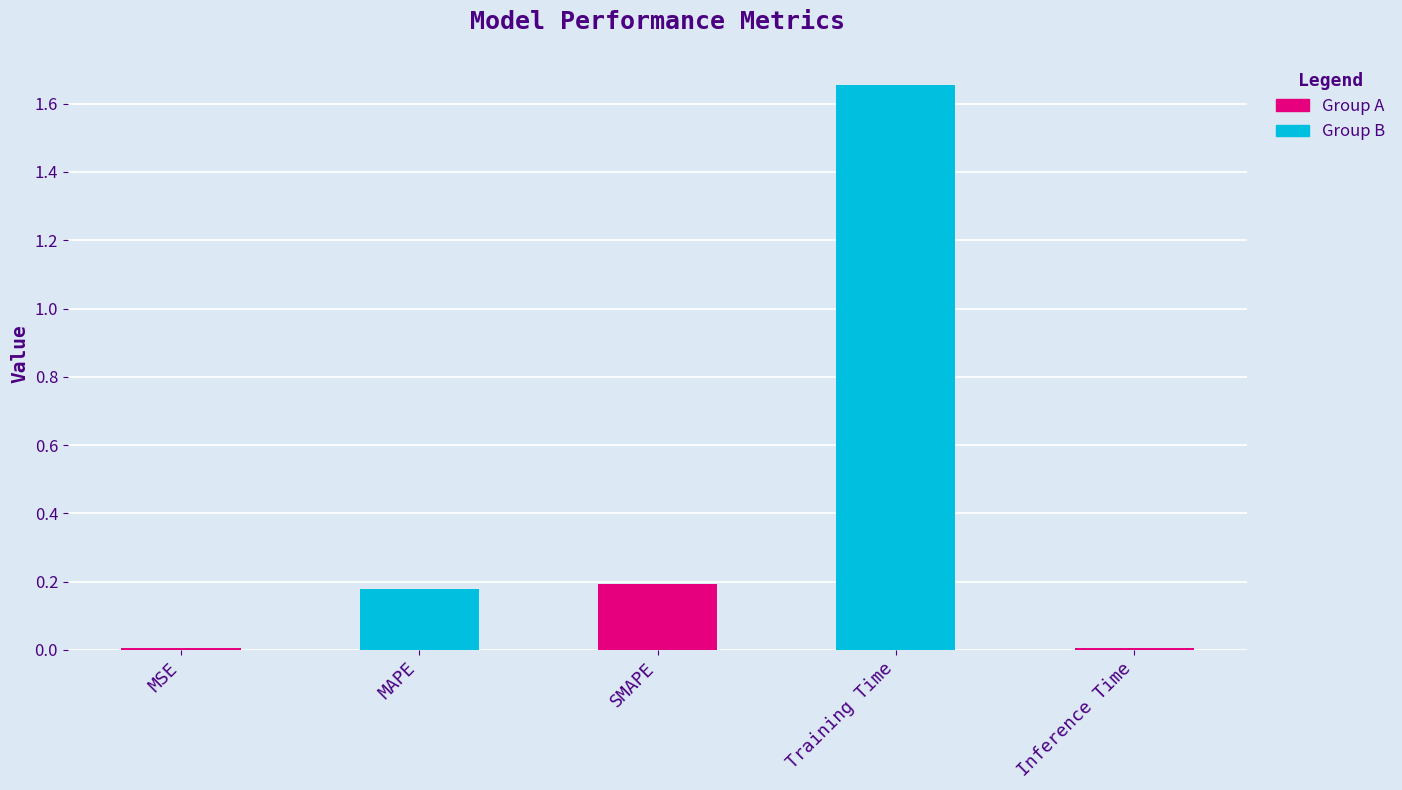

Where is the data nearest to the value 0?

MSE